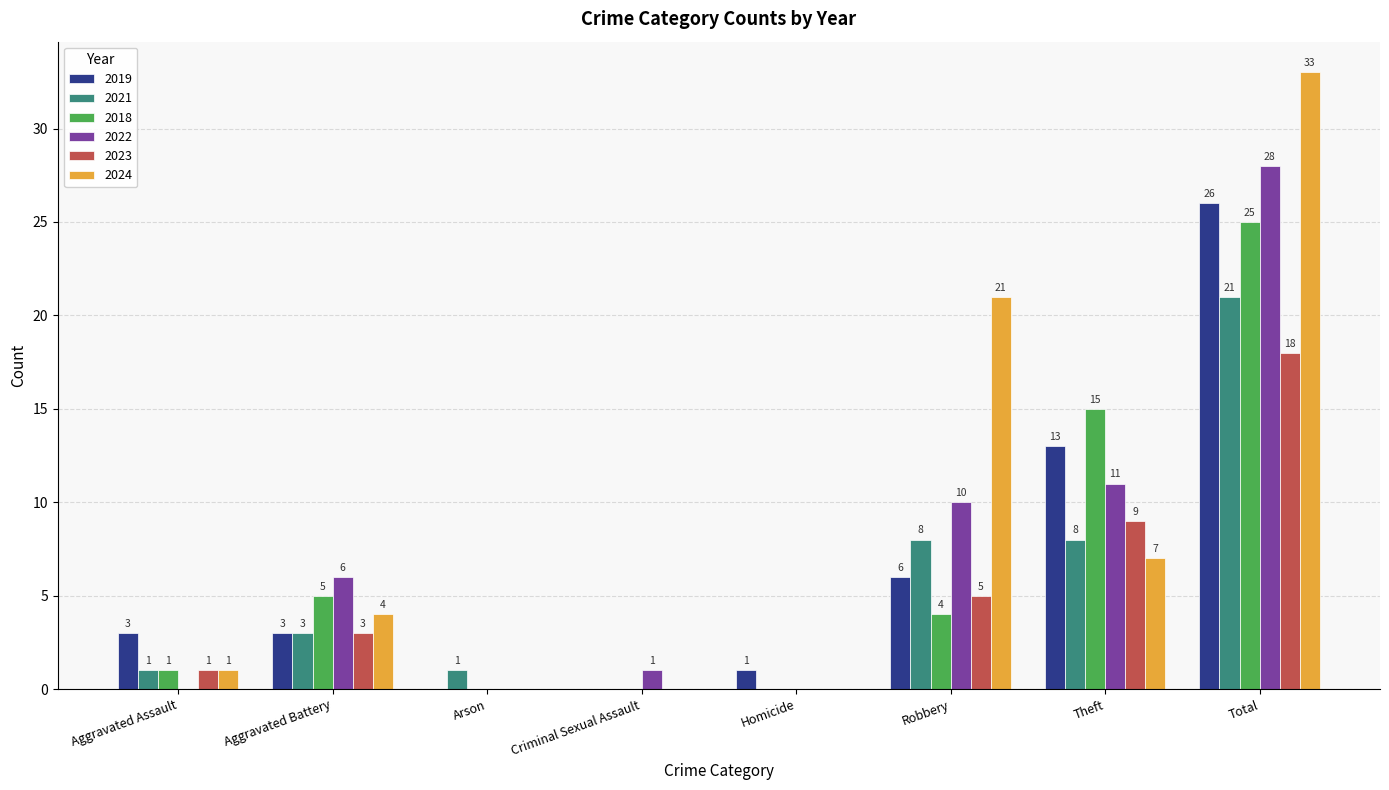

What is the average value of the 2024 series?

8